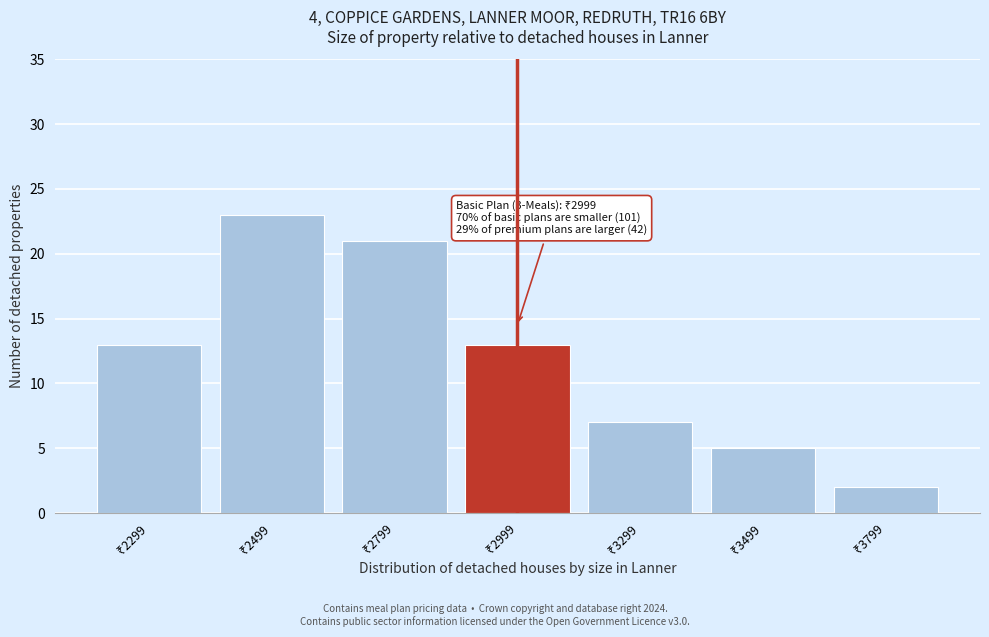

Reading right to left, what are all the values shown in this chart?

2	5	7	13	21	23	13